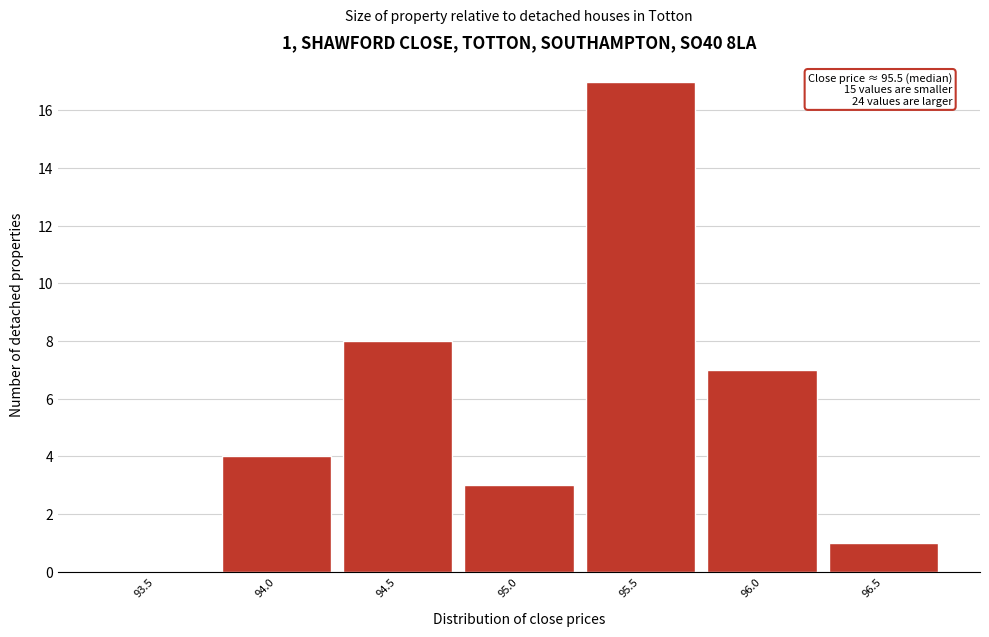

Reading right to left, what are all the values shown in this chart?

96.5=1	96.0=7	95.5=17	95.0=3	94.5=8	94.0=4	93.5=0